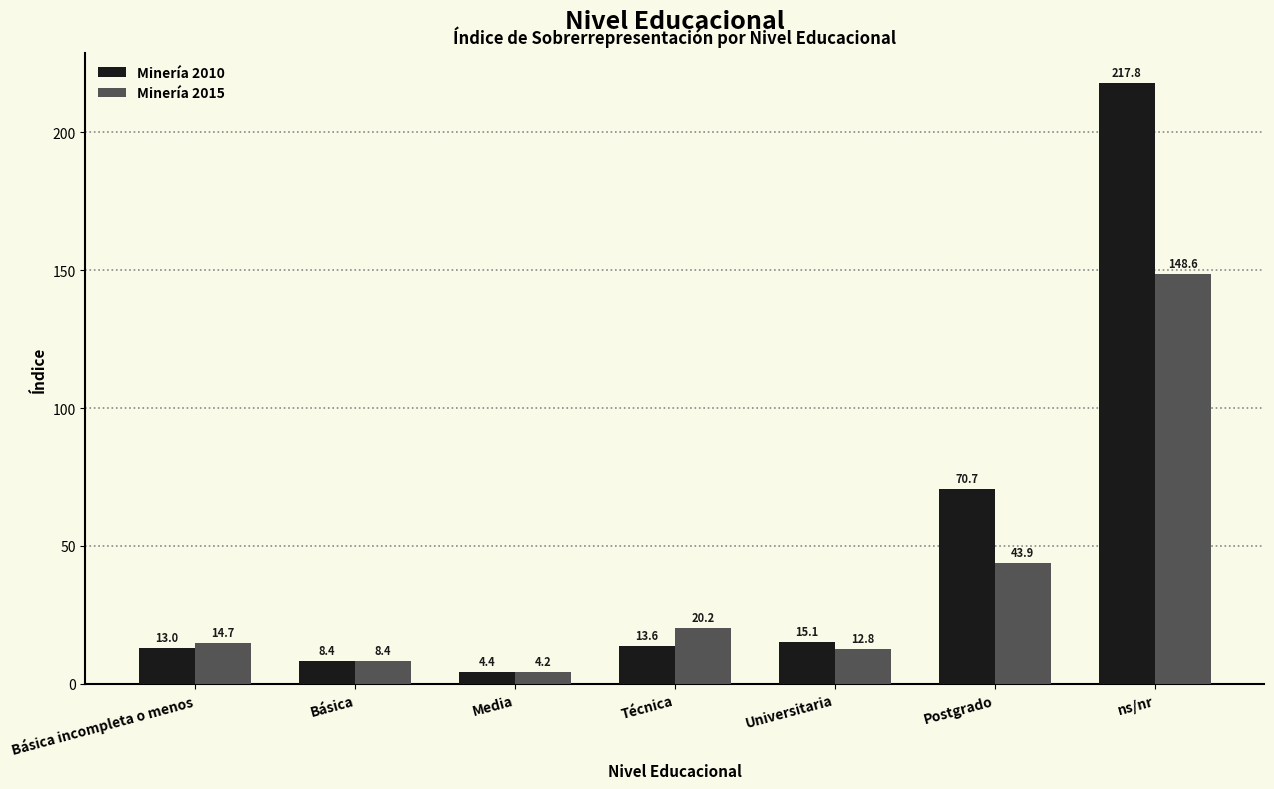

True or false: Minería 2015 has a value of 33.5 at Técnica.

False